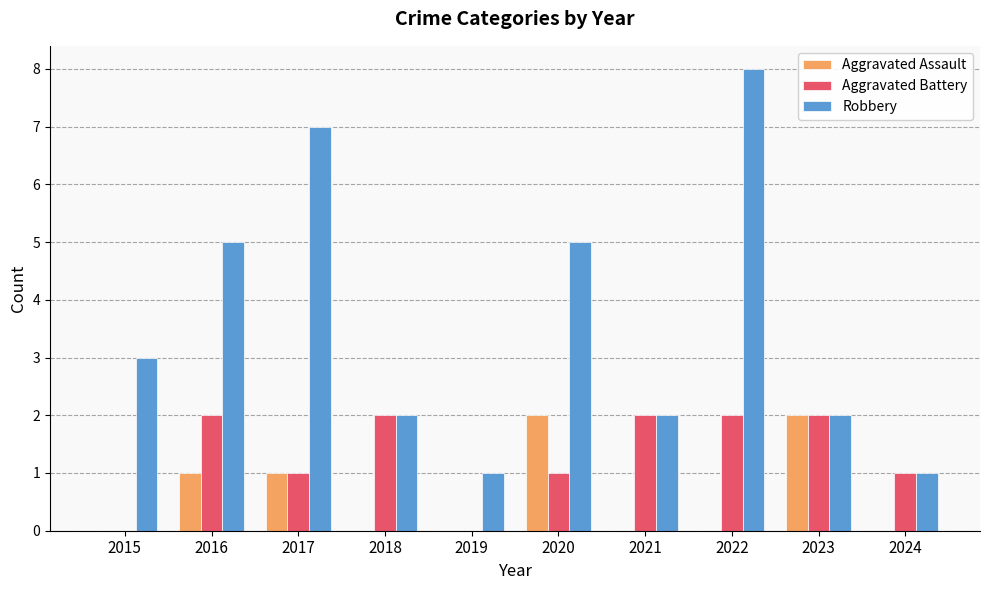

Reading left to right, what are all the values shown in this chart?

Aggravated Assault: 2015=0	2016=1	2017=1	2018=0	2019=0	2020=2	2021=0	2022=0	2023=2	2024=0
Aggravated Battery: 2015=0	2016=2	2017=1	2018=2	2019=0	2020=1	2021=2	2022=2	2023=2	2024=1
Robbery: 2015=3	2016=5	2017=7	2018=2	2019=1	2020=5	2021=2	2022=8	2023=2	2024=1